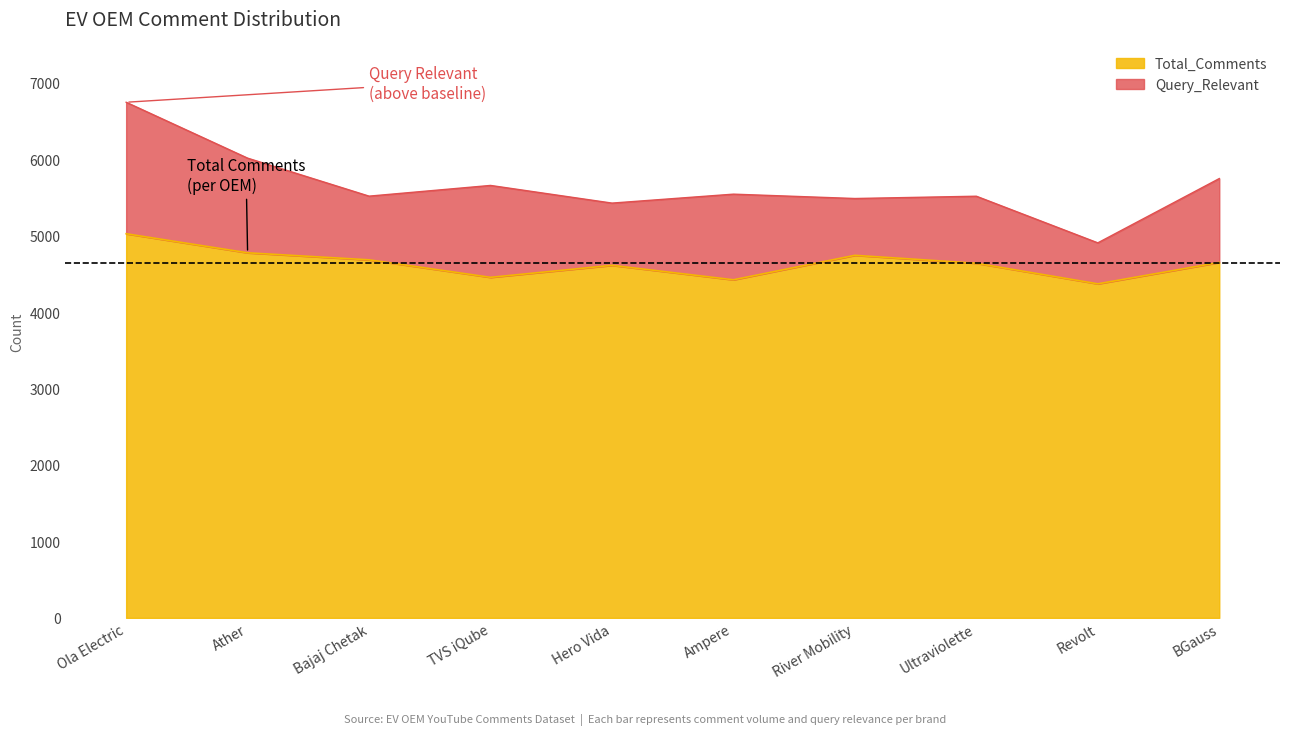

Rank the categories by value from lowest to highest.

Revolt, Ampere, TVS iQube, Hero Vida, Ultraviolette, BGauss, Bajaj Chetak, River Mobility, Ather, Ola Electric